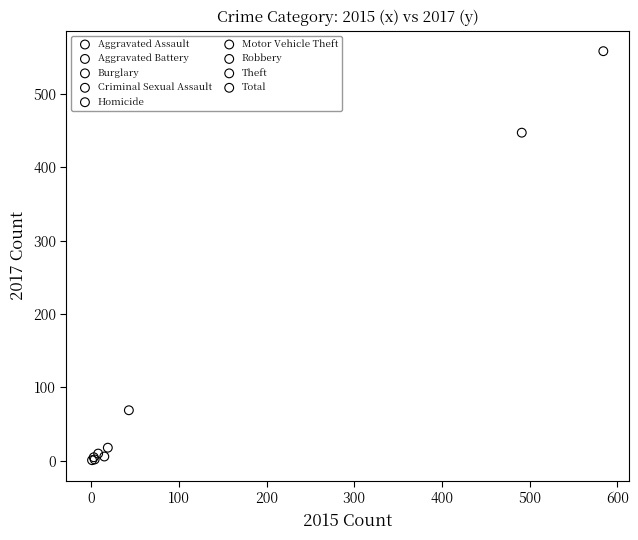

Which series reaches the maximum Y coordinate?

Total